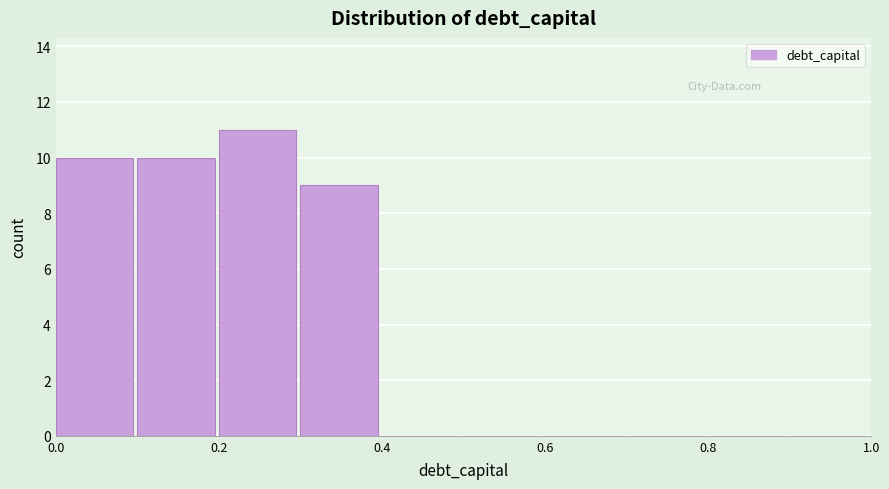

Reading left to right, list every bar in this chart as the range it spans on the x-axis followed by its height. The values are not printed on the chart, so give them approximately, as read against the axis.

0.0 to 0.1: 10
0.1 to 0.2: 10
0.2 to 0.3: 11
0.3 to 0.4: 9
0.4 to 0.5: 0
0.5 to 0.6: 0
0.6 to 0.7: 0
0.7 to 0.8: 0
0.8 to 0.9: 0
0.9 to 1.0: 0